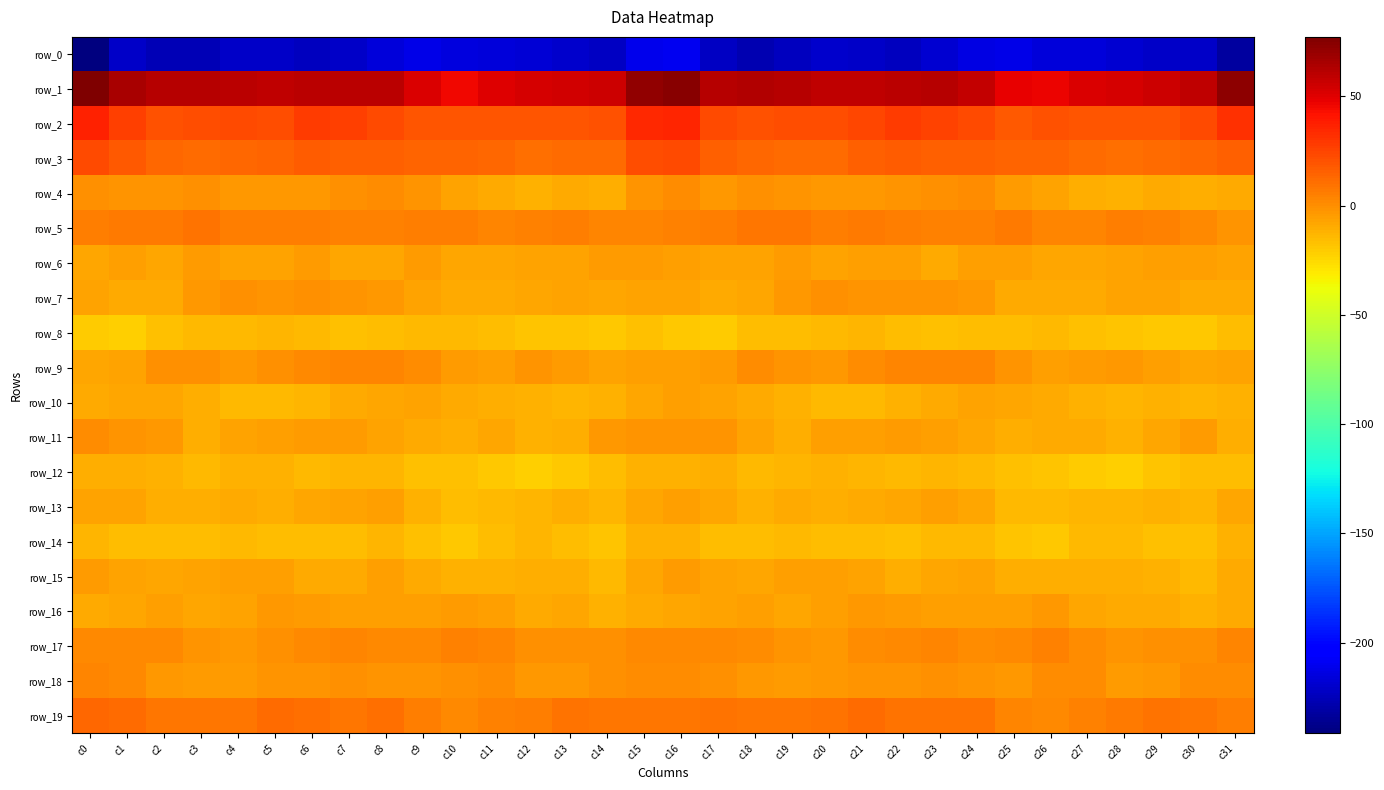

True or false: row_10 has a value of -4.3 at c27.

False